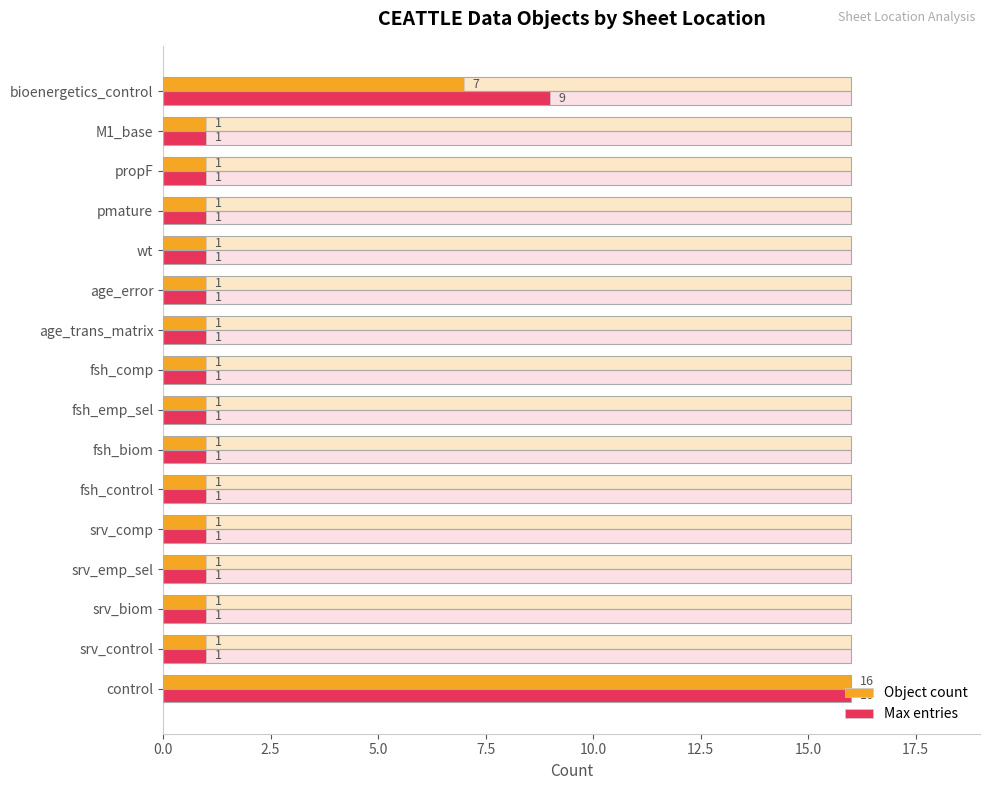

Is it true that Object count equals 1 at srv_emp_sel?

True